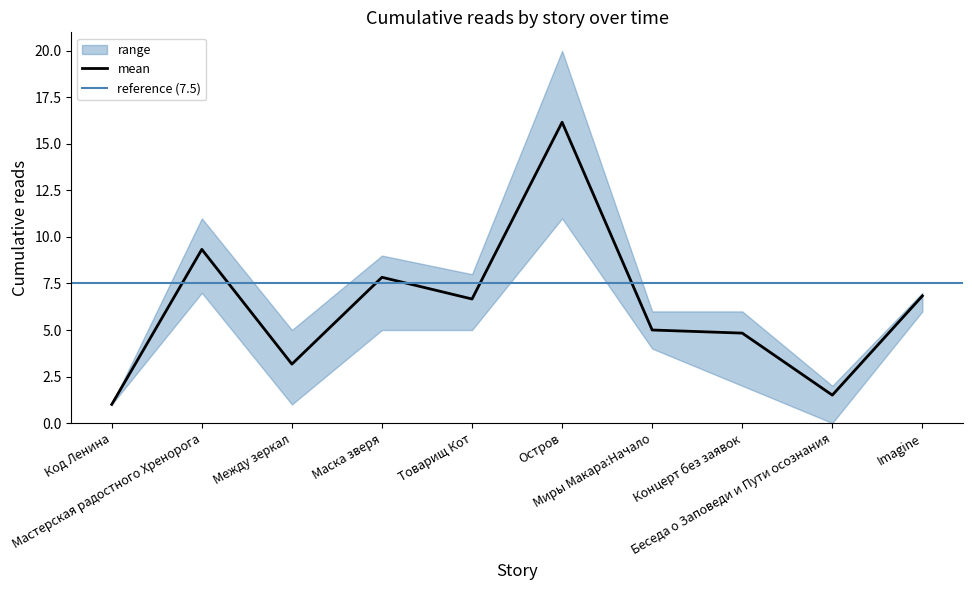

List the labels in order of 18.06 13:25 value, smallest first.

Код Ленина, Беседа о Заповеди и Пути осознания, Между зеркал, Миры Макара:Начало, Концерт без заявок, Товарищ Кот, Imagine, Маска зверя, Мастерская радостного Хренорога, Остров